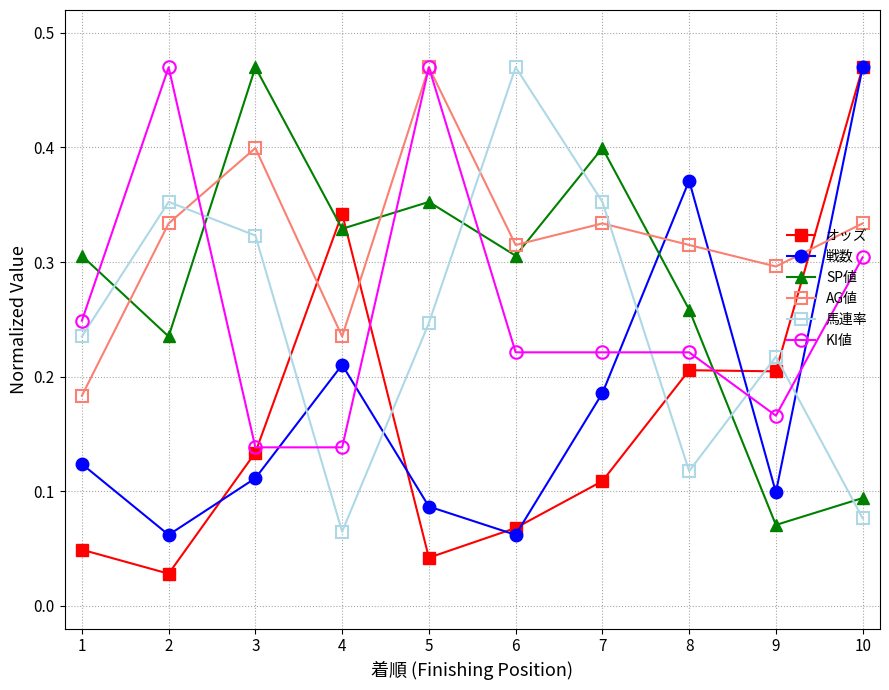

Which series ends up on top after the final intersection of オッズ and 馬連率?

オッズ